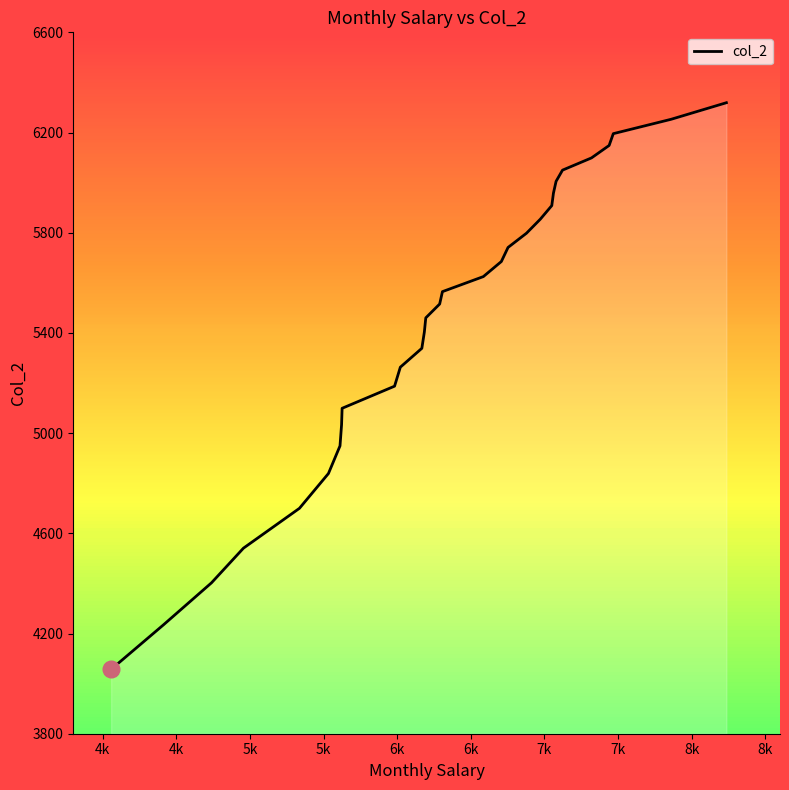

What is the smallest value displayed?

4056.8